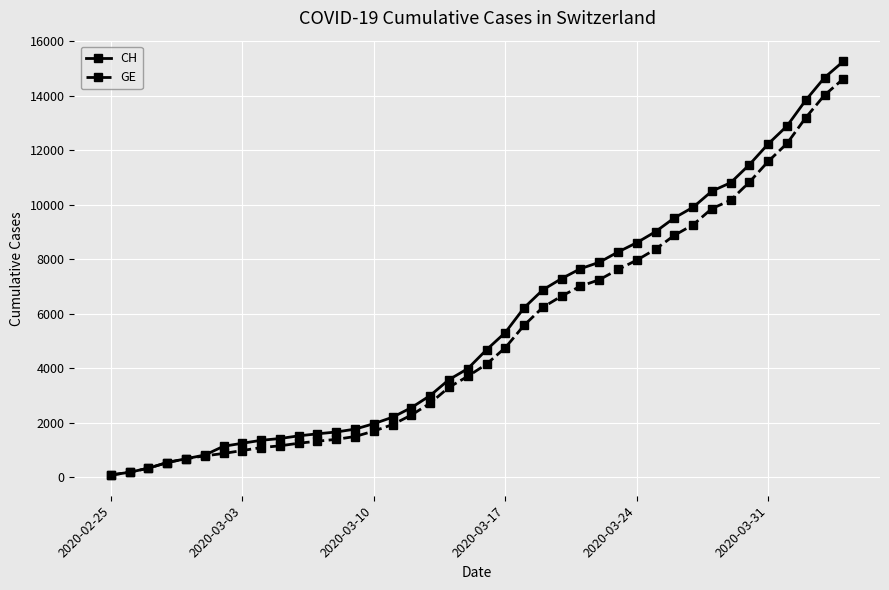

What is the greatest value displayed?

15267